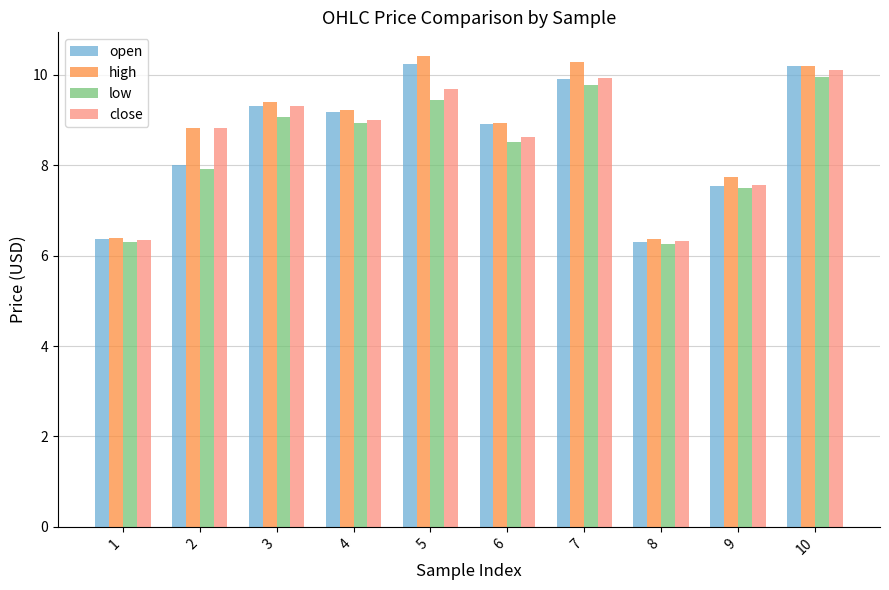

At how many categories does at least one series exceed 6?

10